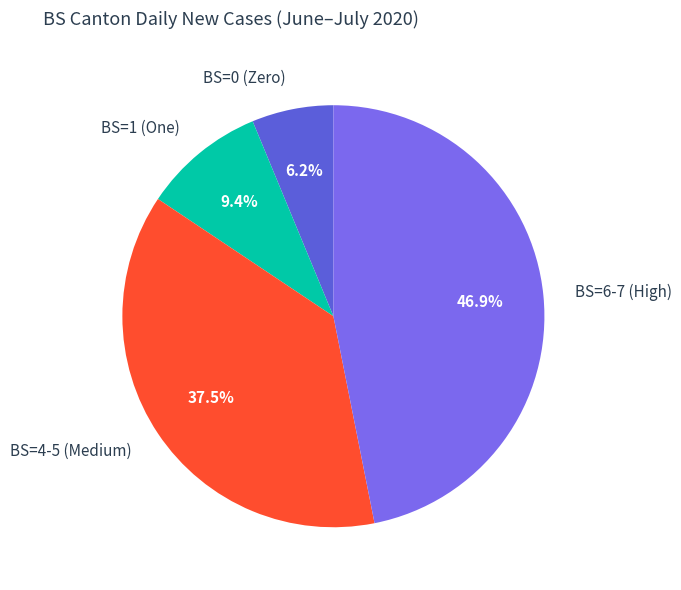

Between BS=1 (One) and BS=6-7 (High), which is larger?

BS=6-7 (High)